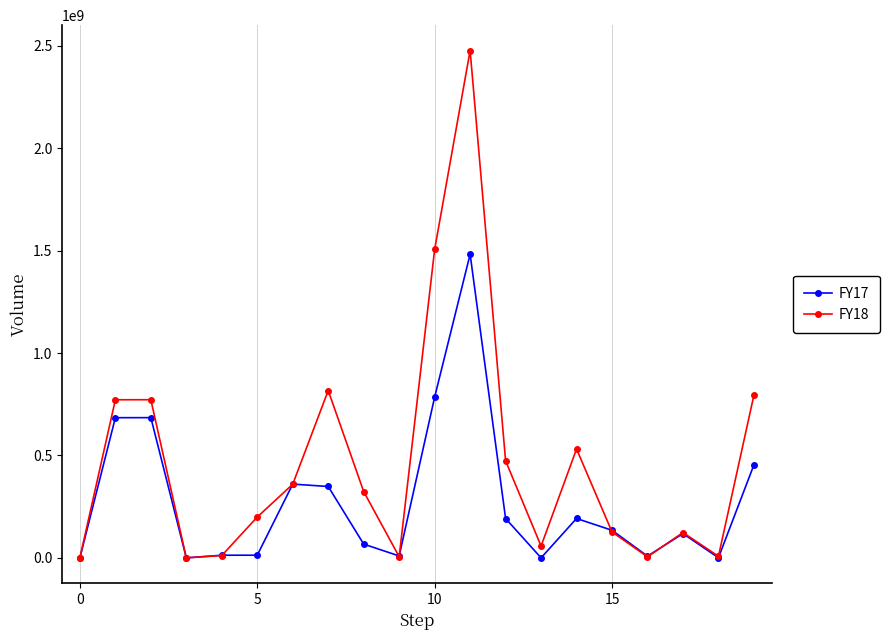

How many interior local valleys does the FY18 series have?

5